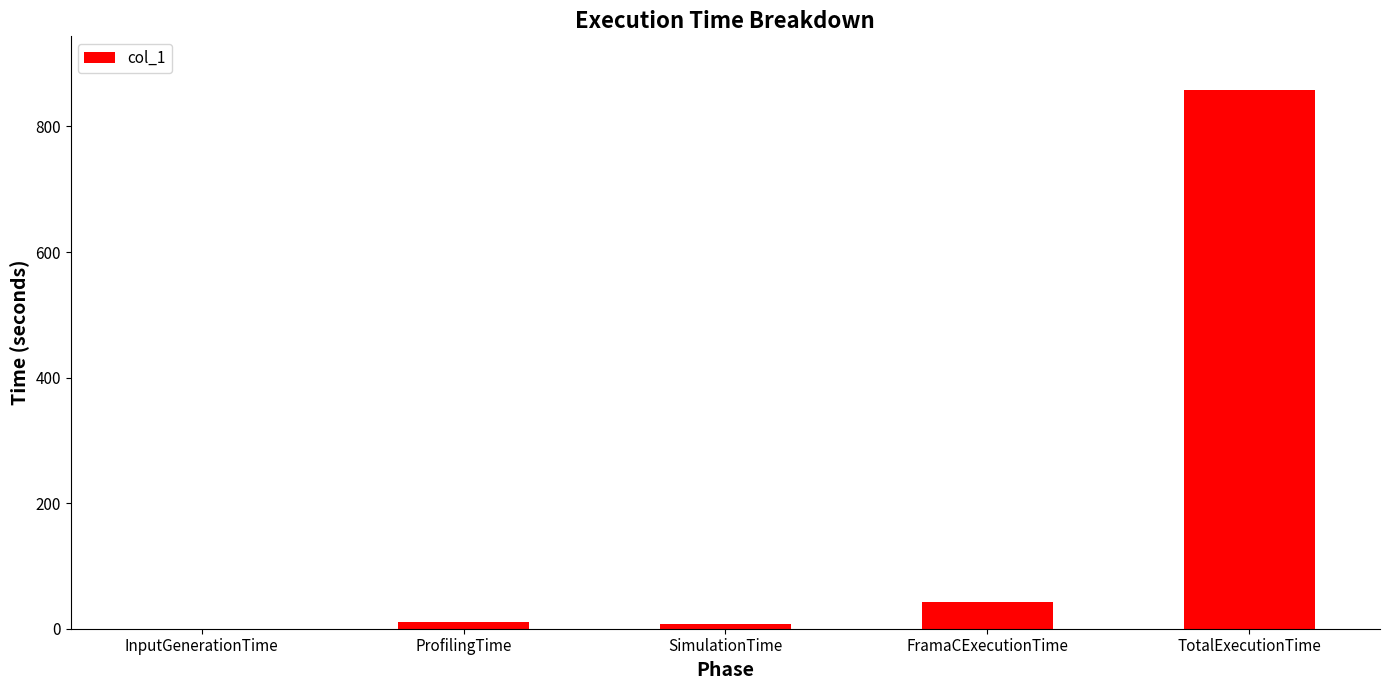

What is the sum of all values?

919.1